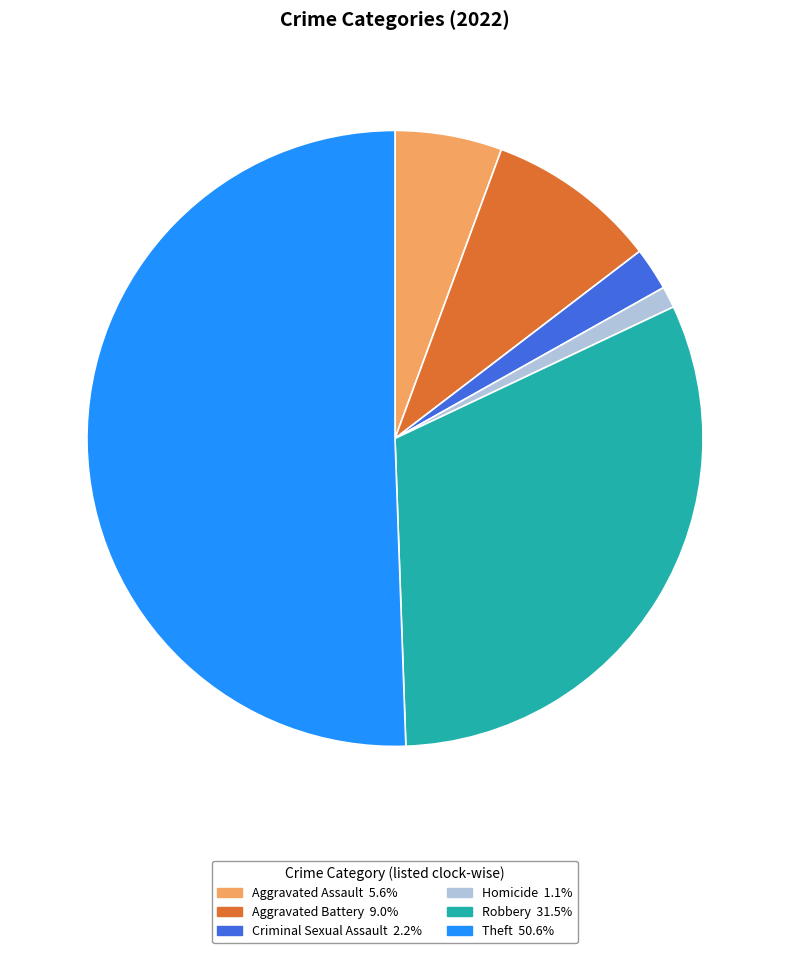

Is there any slice that represents more than half of the pie?

Yes